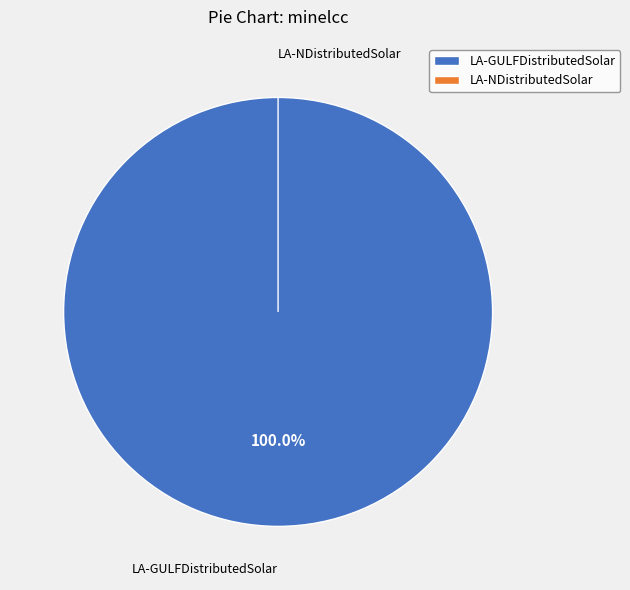

True or false: LA-NDistributedSolar accounts for 0% of the total.

True